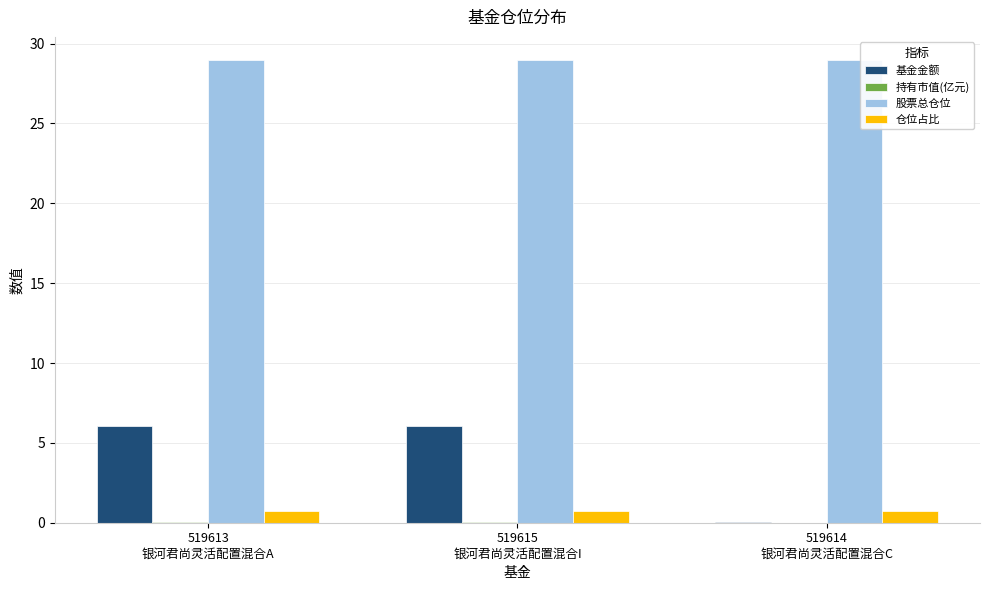

Which series has the largest total across all categories?

股票总仓位